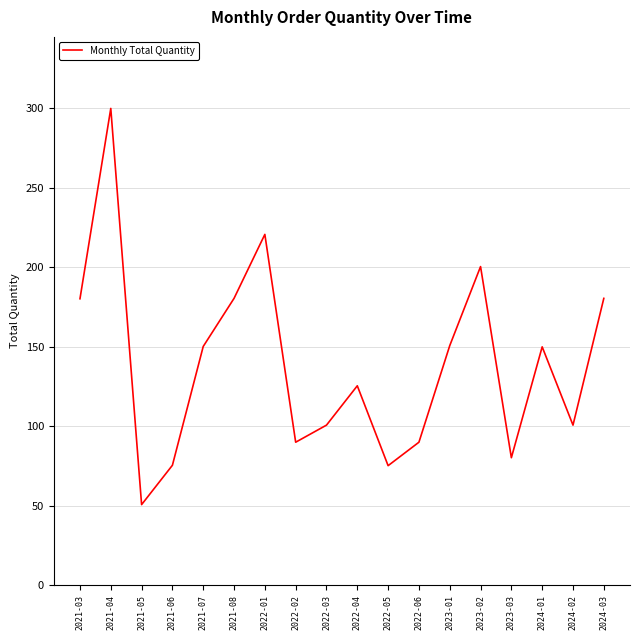

Count the number of categories in the chart.

18